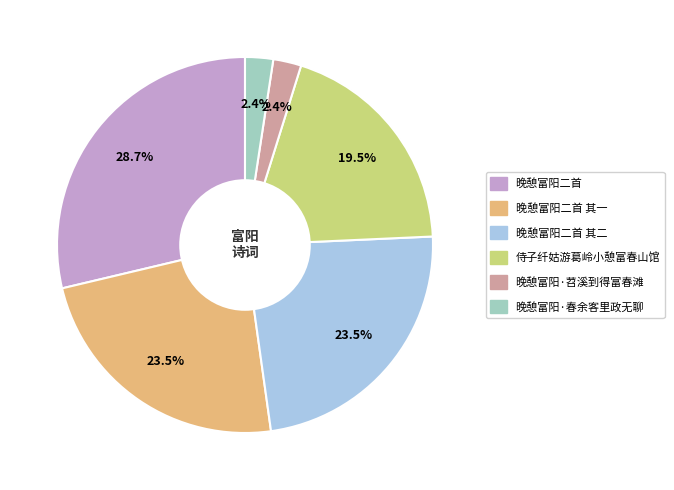

How many slices are in this pie chart?

6